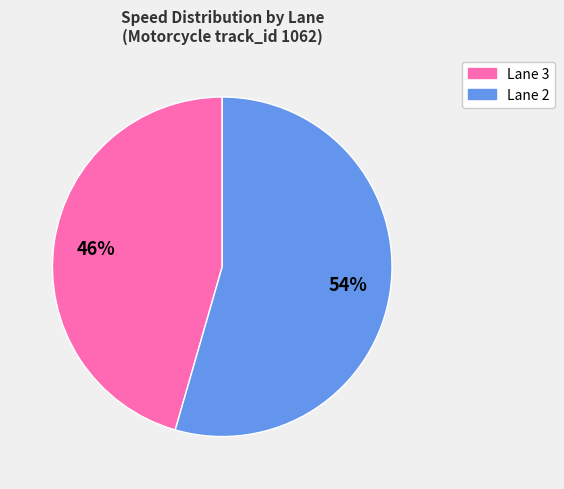

To the nearest percent, what is the average slice percentage?

50%